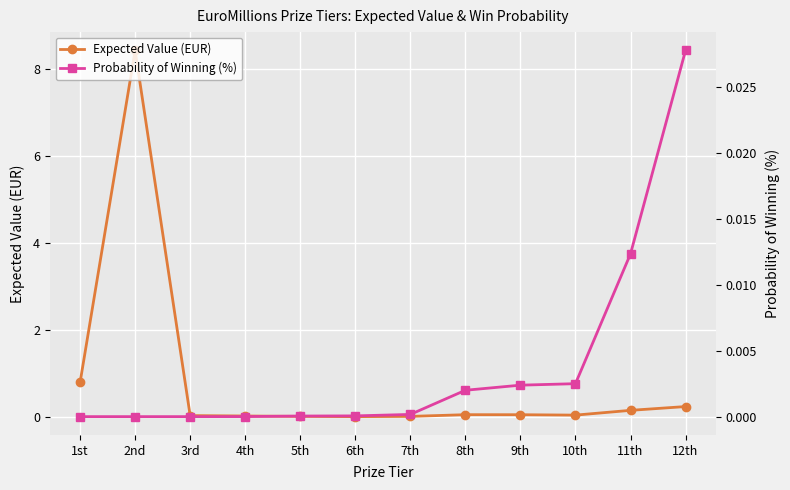

How many lines are shown in the chart?

2